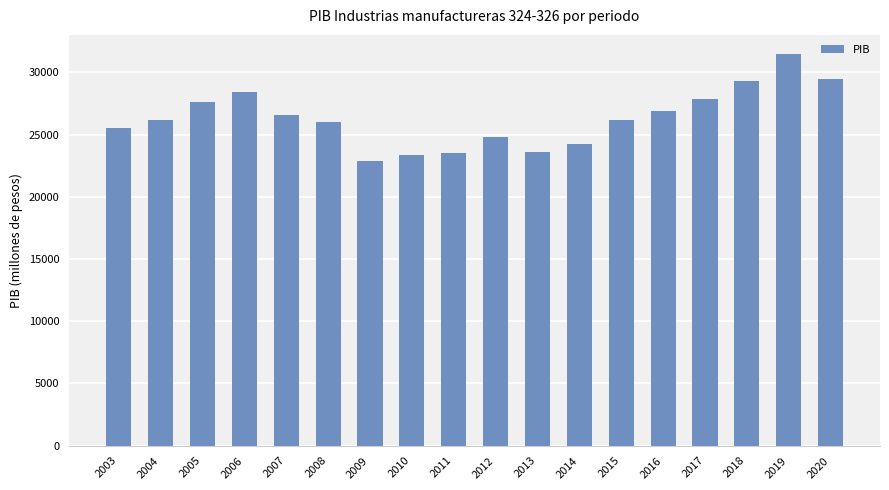

Is it true that the value at 2017 is 39655.3?

False